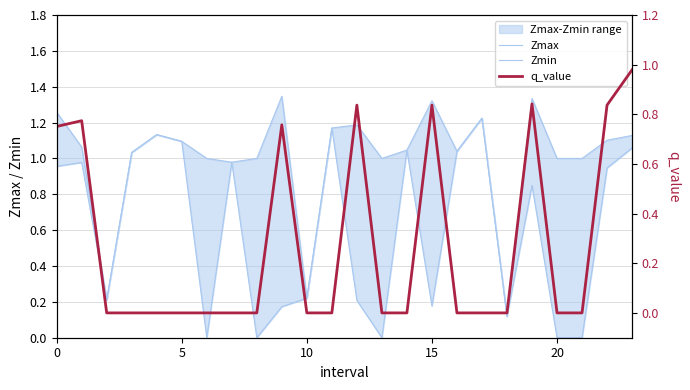

At which label is q_value closest to 0?

10